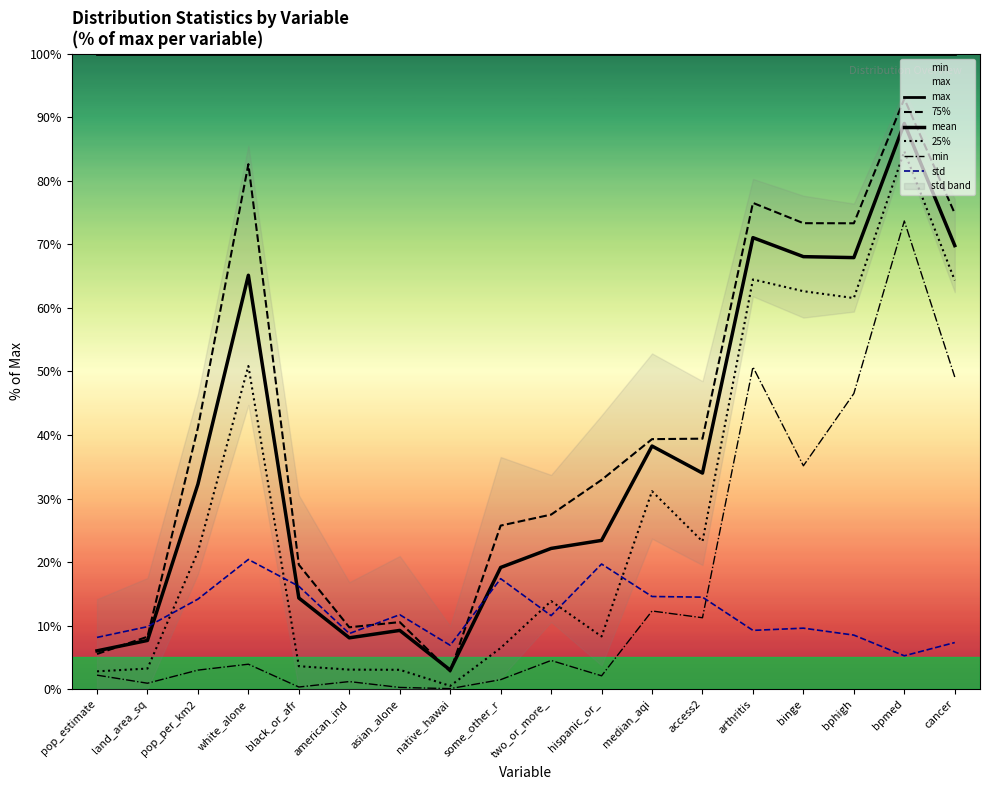

Where does the 75% series first go above 39?

pop_per_km2